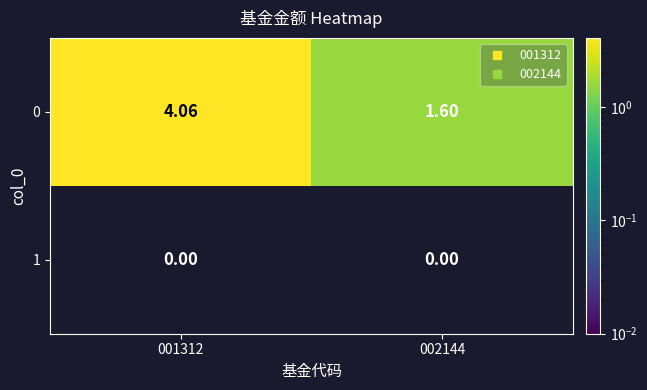

Reading left to right, list all the values displayed in this chart.

0: 001312=4.1	002144=1.6
1: 001312=0.0	002144=0.0